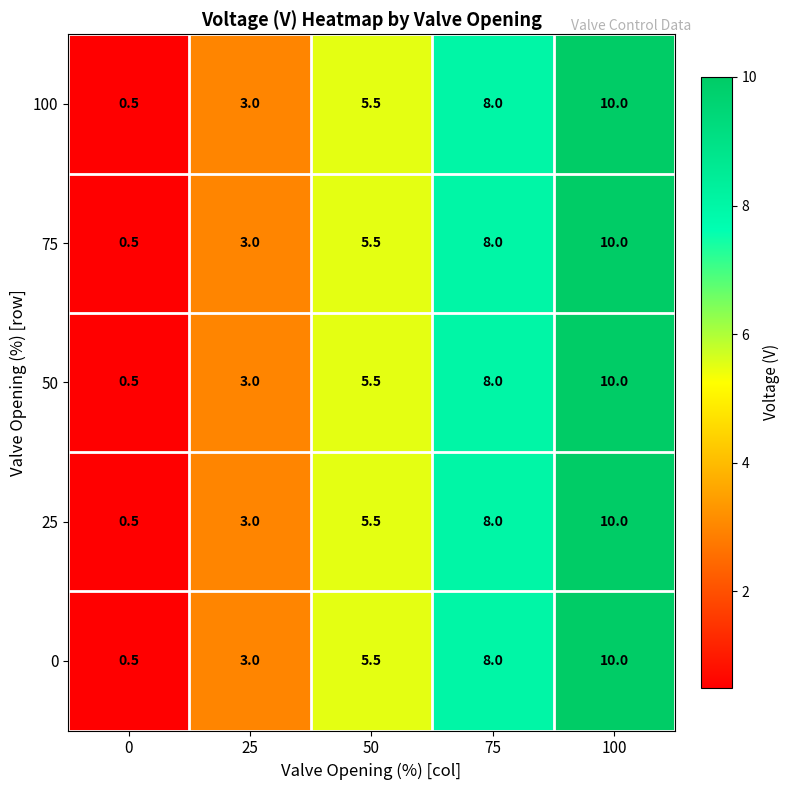

At which category is the sum across all series the highest?

100